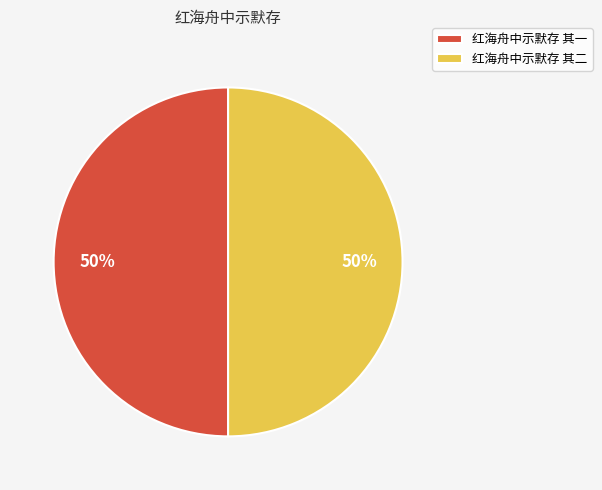

True or false: 红海舟中示默存 其二 accounts for 50% of the total.

True